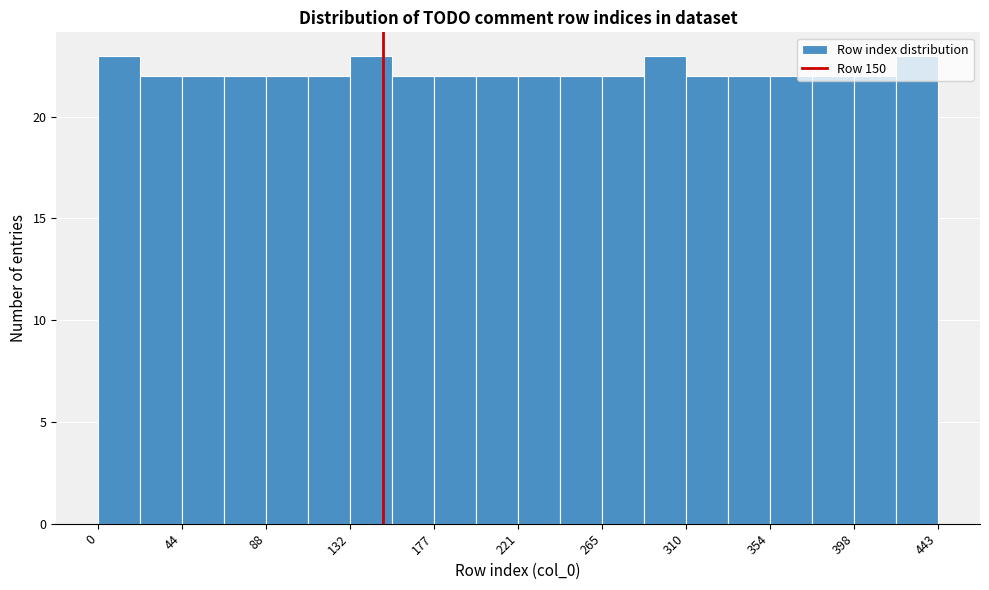

Reading left to right, list every bar in this chart as the range it spans on the x-axis followed by its height. Neither the bar edges nor the heights are printed on the chart, so give them approximately, as read against the axes.

0 to 20: 23
20 to 45: 22
45 to 65: 22
65 to 90: 22
90 to 110: 22
110 to 135: 22
135 to 155: 23
155 to 175: 22
175 to 200: 22
200 to 220: 22
220 to 245: 22
245 to 265: 22
265 to 290: 22
290 to 310: 23
310 to 330: 22
330 to 355: 22
355 to 375: 22
375 to 400: 22
400 to 420: 22
420 to 445: 23